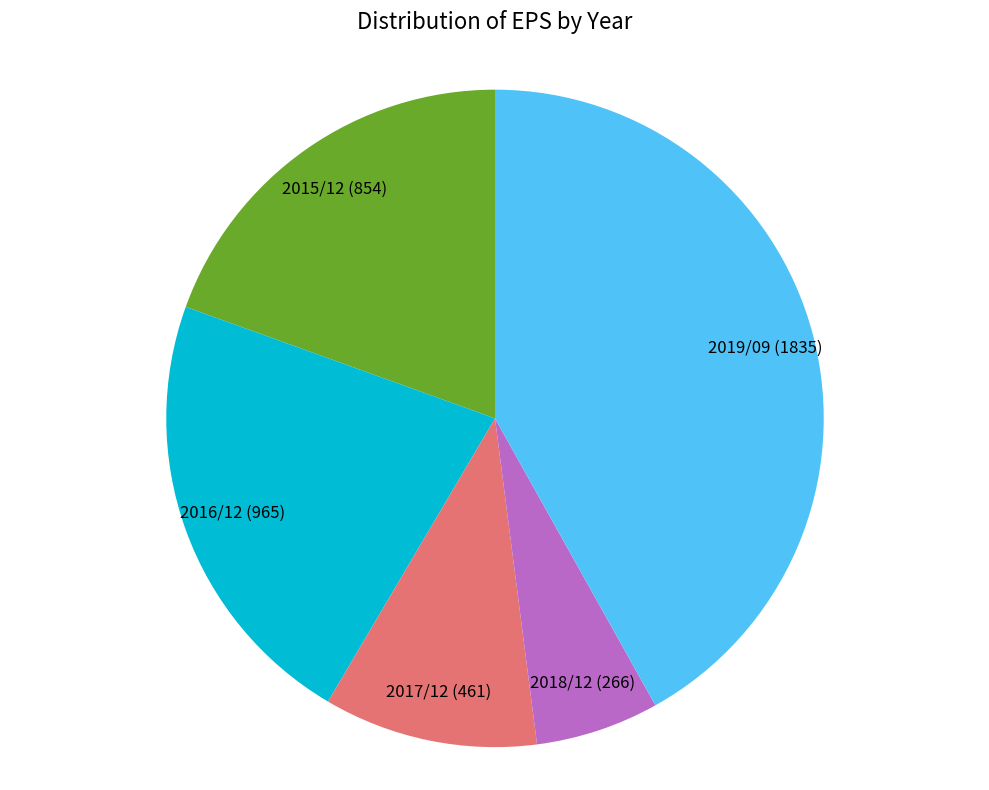

Is there any slice that represents more than half of the pie?

No